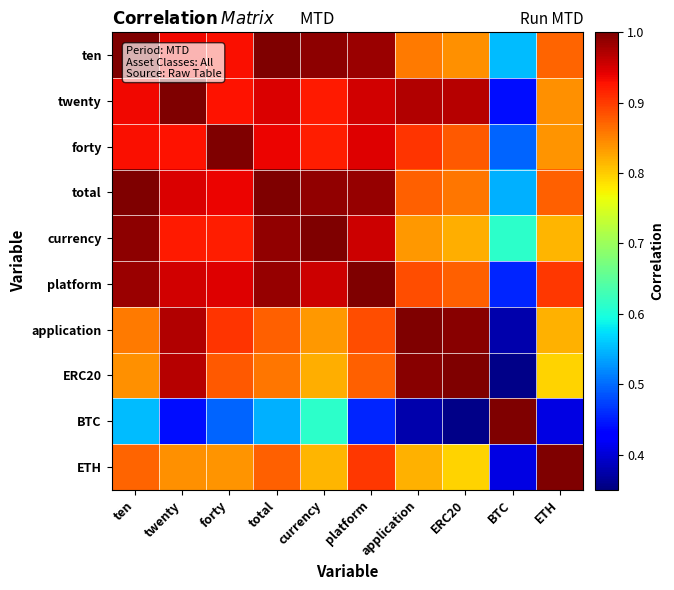

Which series has the largest total across all categories?

total